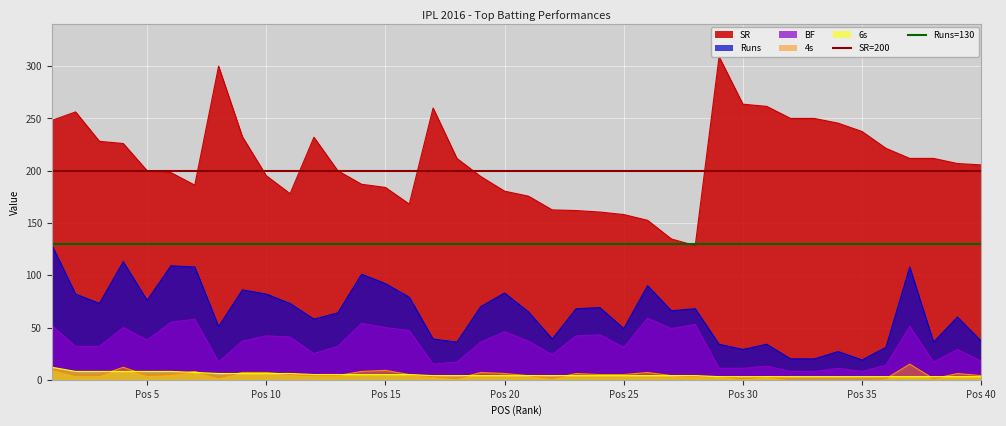

The value of Runs=130 line at Pos 10 is 130. True or false?

True